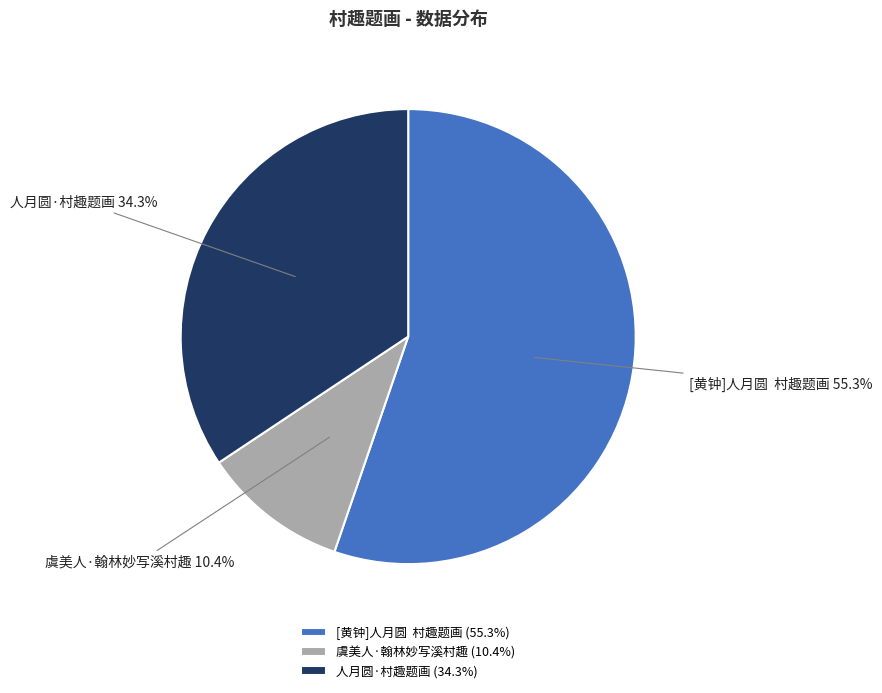

Does [黄钟]人月圆 村趣题画 account for over 50% of the chart?

Yes